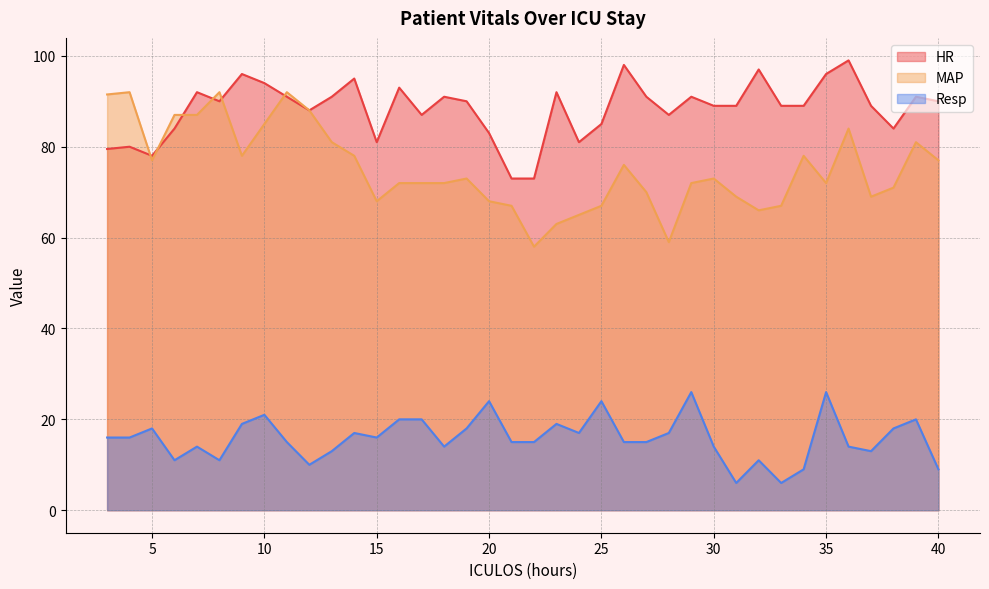

Reading right to left, list all the values displayed in this chart.

HR: 90.0	91.0	84.0	89.0	99.0	96.0	89.0	89.0	97.0	89.0	89.0	91.0	87.0	91.0	98.0	85.0	81.0	92.0	73.0	73.0	83.0	90.0	91.0	87.0	93.0	81.0	95.0	91.0	88.0	91.0	94.0	96.0	90.0	92.0	84.0	78.0	80.0	79.5
MAP: 77.0	81.0	71.0	69.0	84.0	72.0	78.0	67.0	66.0	69.0	73.0	72.0	59.0	70.0	76.0	67.0	65.0	63.0	58.0	67.0	68.0	73.0	72.0	72.0	72.0	68.0	78.0	81.0	88.0	92.0	85.0	78.0	92.0	87.0	87.0	77.0	92.0	91.5
Resp: 9.0	20.0	18.0	13.0	14.0	26.0	9.0	6.0	11.0	6.0	14.0	26.0	17.0	15.0	15.0	24.0	17.0	19.0	15.0	15.0	24.0	18.0	14.0	20.0	20.0	16.0	17.0	13.0	10.0	15.0	21.0	19.0	11.0	14.0	11.0	18.0	16.0	16.0